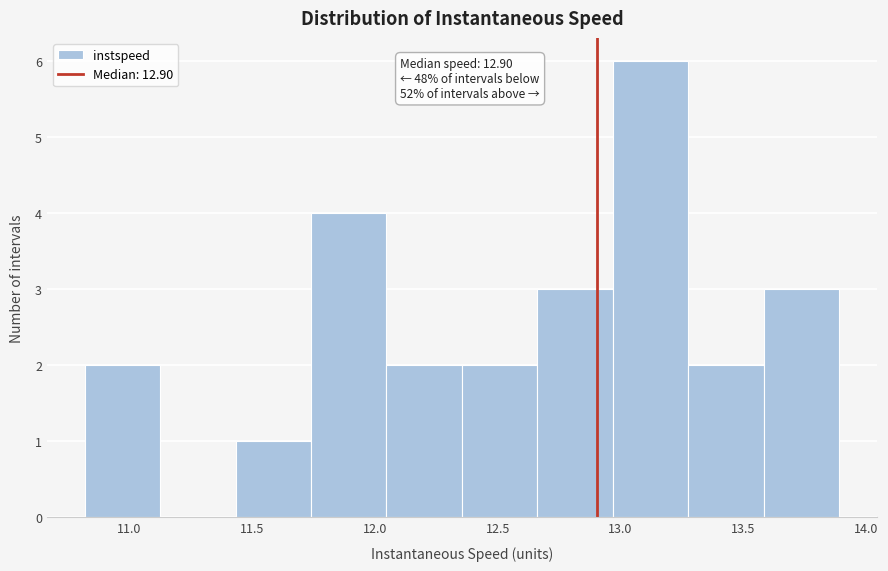

Which range on the x-axis has the tallest bar?

12.95 to 13.30